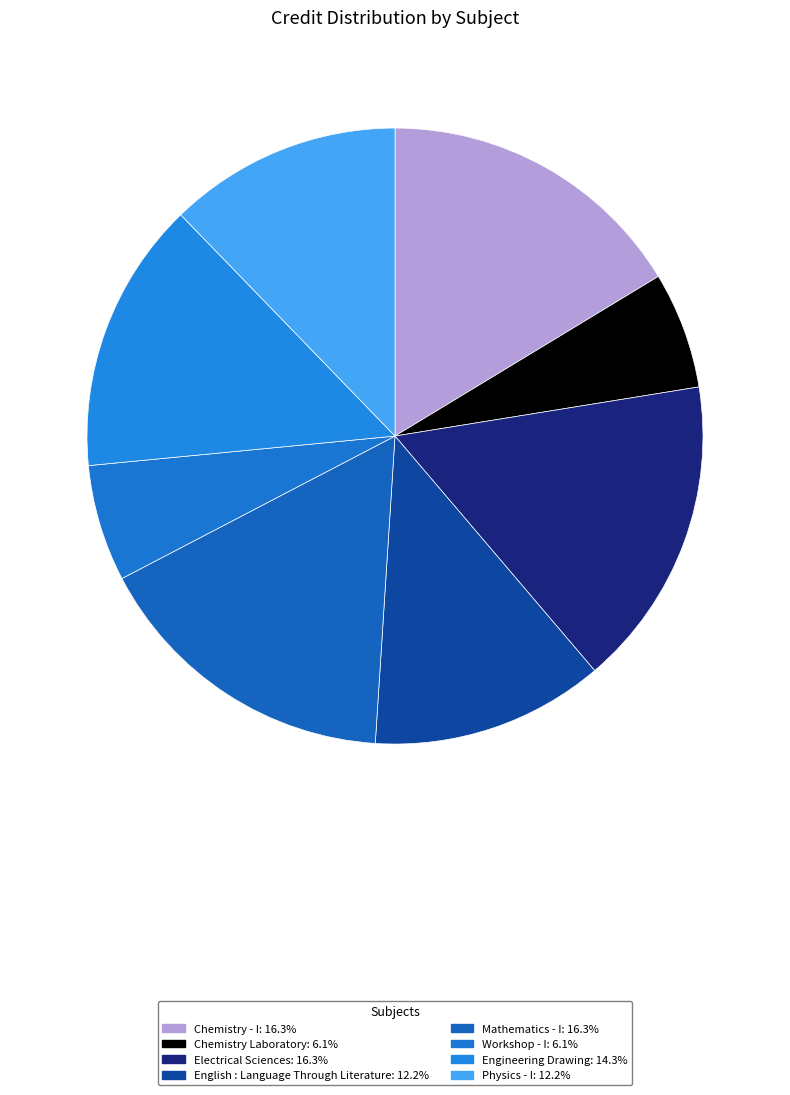

Is Physics - I the majority of the pie?

No